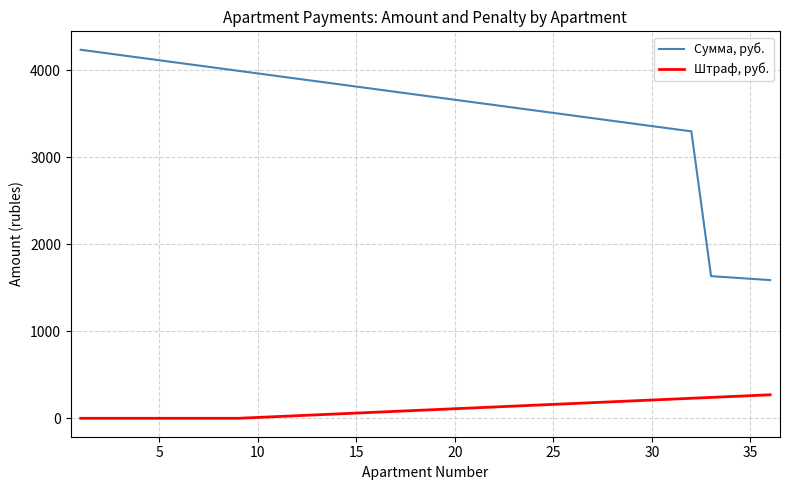

What is the highest value of the Сумма, руб. series?

4235.0